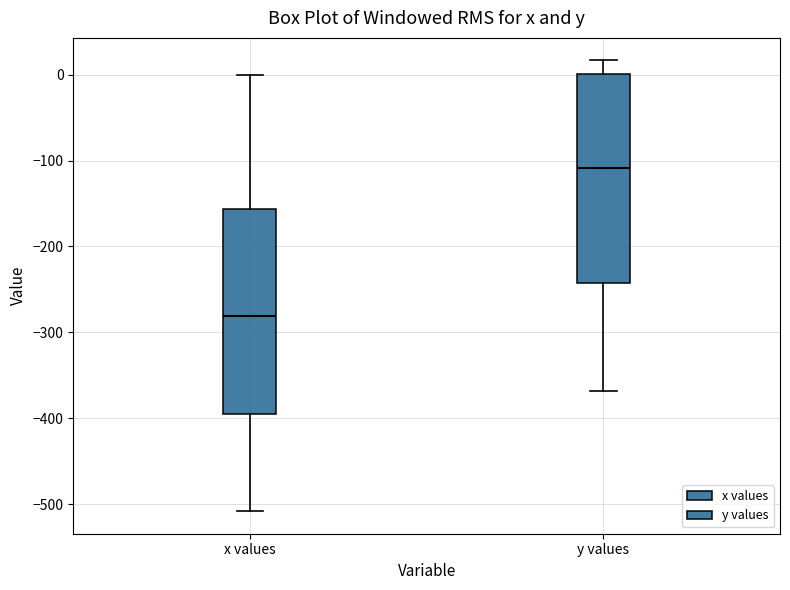

Reading left to right, read every box against the y-axis: the position of its median line, the range the box covers, and the ends of its whiskers. The values are not printed on the chart, so give them approximately, as read against the axis.

x values: median -280, box -400 to -160, whiskers -510 to 0
y values: median -110, box -240 to 0, whiskers -370 to 20